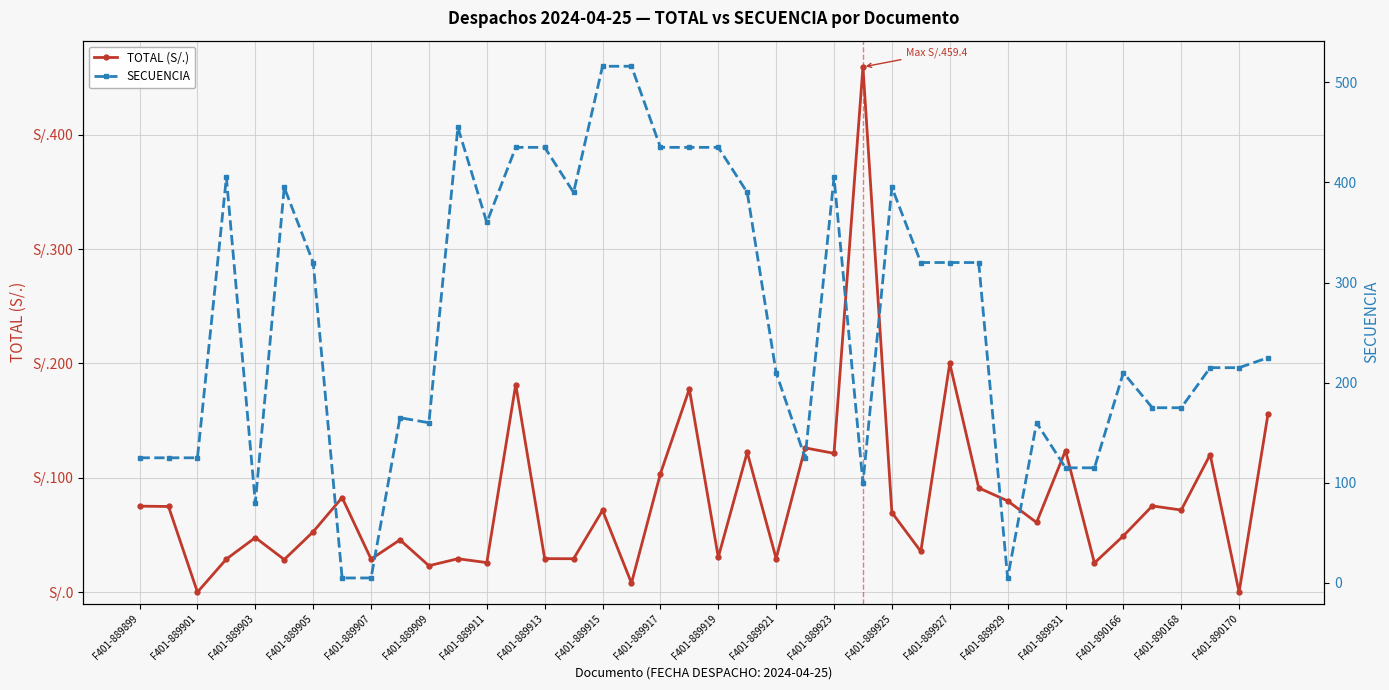

After their last crossing, which series has the higher values: TOTAL (S/.) or SECUENCIA?

SECUENCIA